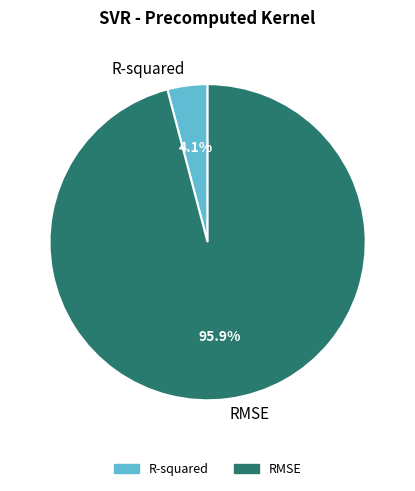

Is it true that R-squared is 4% of the pie?

True